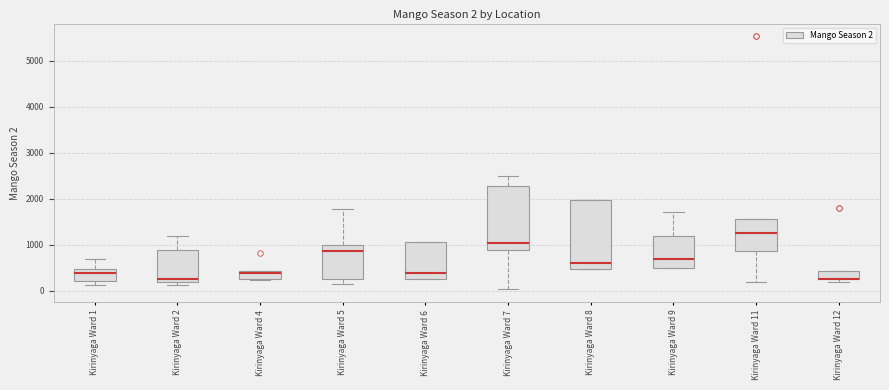

Comparing the boxes themselves (not the whiskers), which one is the tallest?

Kirinyaga Ward 8